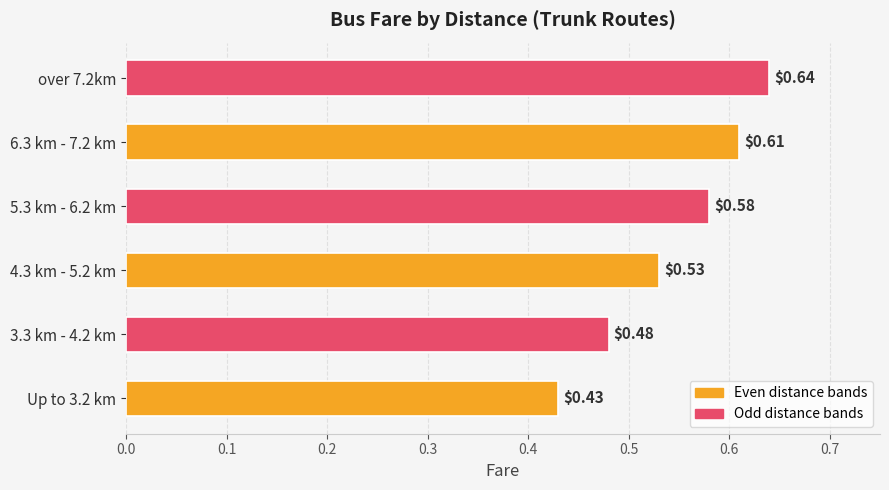

What is the sum of the values at 5.3 km - 6.2 km and over 7.2km?

1.2